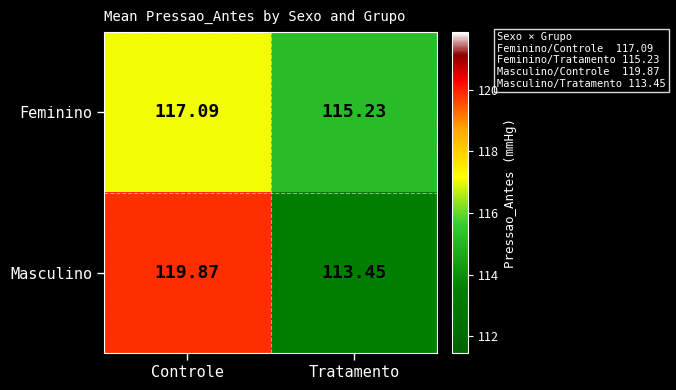

How many data points does each series have?

2